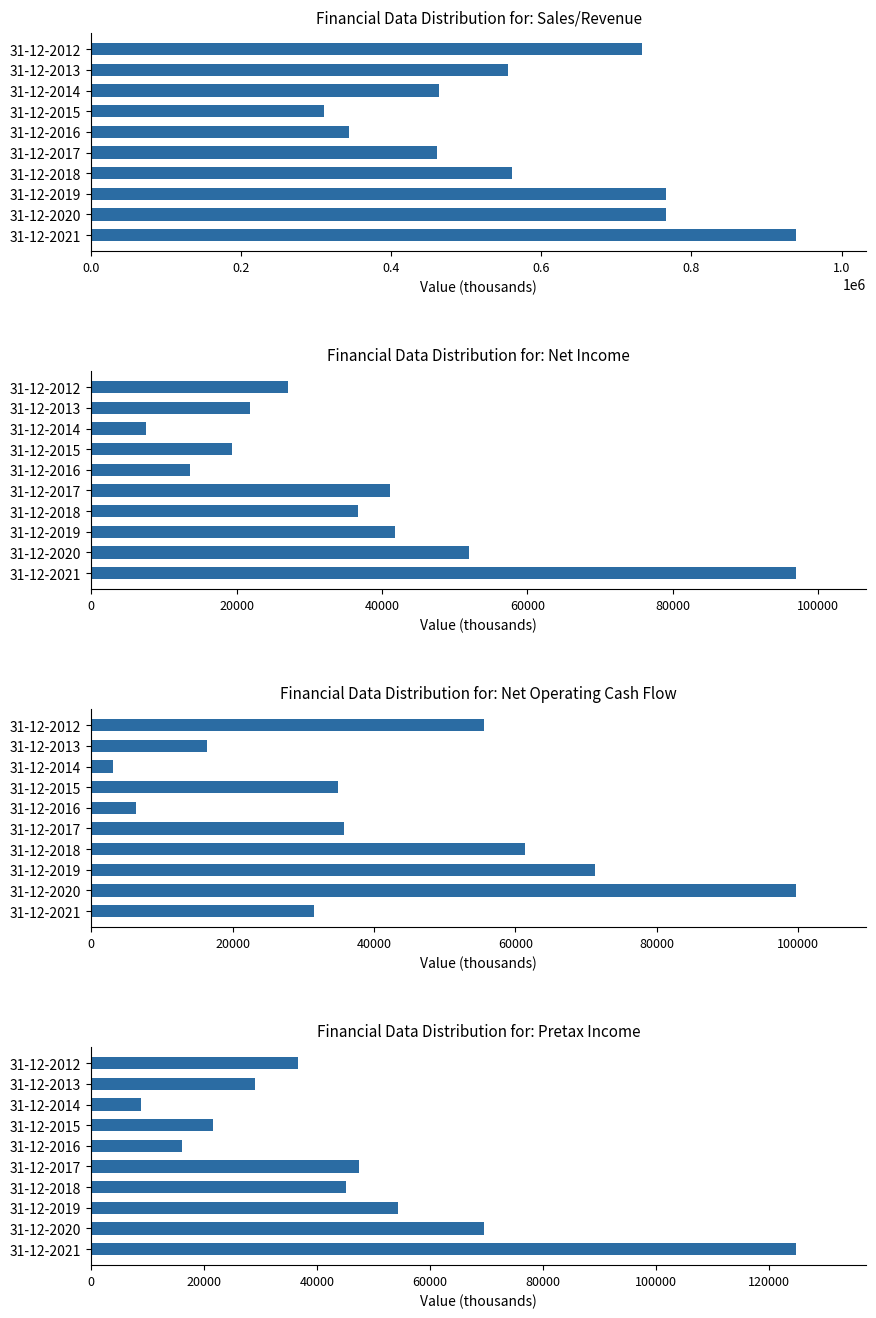

At 31-12-2021, list the series in order from largest to smallest.

Sales/Revenue, Pretax Income, Net Income, Net Operating Cash Flow